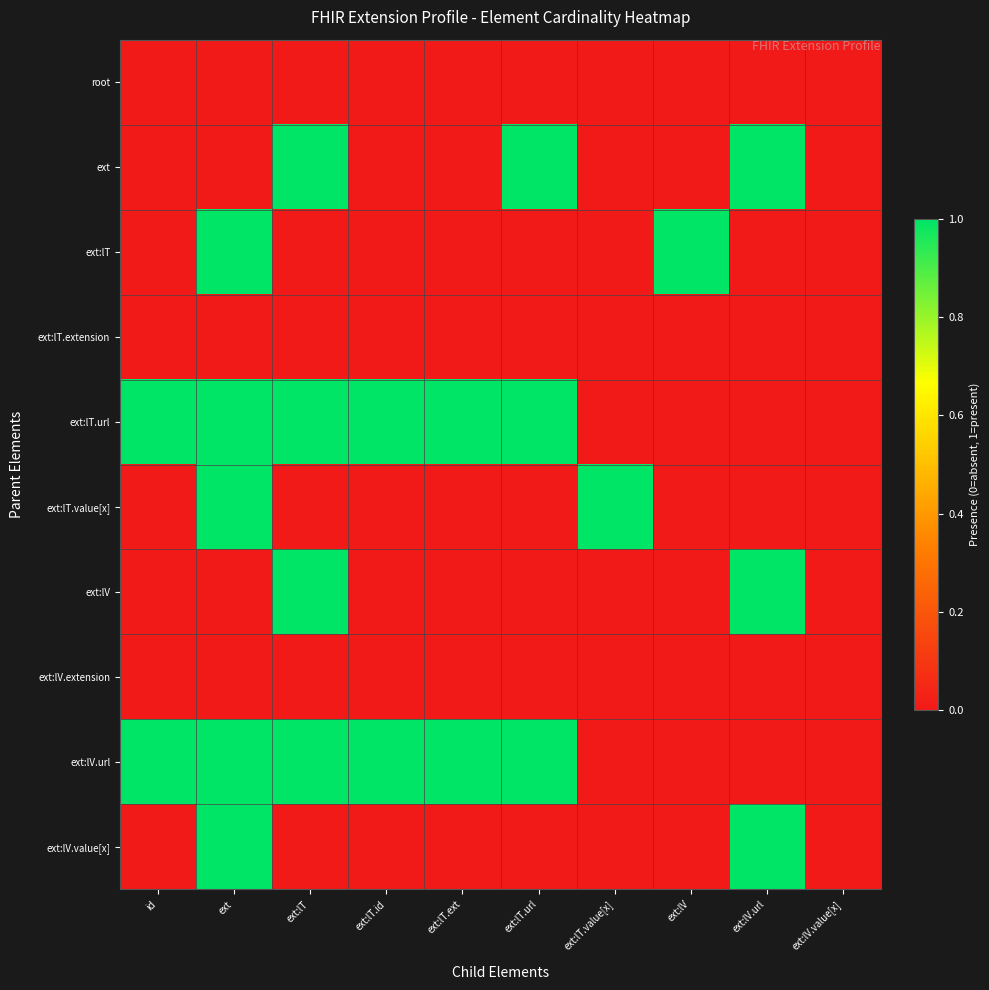

Reading left to right, transcribe all the data shown in this chart.

root: id=0	ext=0	ext:lT=0	ext:lT.id=0	ext:lT.ext=0	ext:lT.url=0	ext:lT.value[x]=0	ext:lV=0	ext:lV.url=0	ext:lV.value[x]=0
ext: id=0	ext=0	ext:lT=1	ext:lT.id=0	ext:lT.ext=0	ext:lT.url=1	ext:lT.value[x]=0	ext:lV=0	ext:lV.url=1	ext:lV.value[x]=0
ext:lT: id=0	ext=1	ext:lT=0	ext:lT.id=0	ext:lT.ext=0	ext:lT.url=0	ext:lT.value[x]=0	ext:lV=1	ext:lV.url=0	ext:lV.value[x]=0
ext:lT.extension: id=0	ext=0	ext:lT=0	ext:lT.id=0	ext:lT.ext=0	ext:lT.url=0	ext:lT.value[x]=0	ext:lV=0	ext:lV.url=0	ext:lV.value[x]=0
ext:lT.url: id=1	ext=1	ext:lT=1	ext:lT.id=1	ext:lT.ext=1	ext:lT.url=1	ext:lT.value[x]=0	ext:lV=0	ext:lV.url=0	ext:lV.value[x]=0
ext:lT.value[x]: id=0	ext=1	ext:lT=0	ext:lT.id=0	ext:lT.ext=0	ext:lT.url=0	ext:lT.value[x]=1	ext:lV=0	ext:lV.url=0	ext:lV.value[x]=0
ext:lV: id=0	ext=0	ext:lT=1	ext:lT.id=0	ext:lT.ext=0	ext:lT.url=0	ext:lT.value[x]=0	ext:lV=0	ext:lV.url=1	ext:lV.value[x]=0
ext:lV.extension: id=0	ext=0	ext:lT=0	ext:lT.id=0	ext:lT.ext=0	ext:lT.url=0	ext:lT.value[x]=0	ext:lV=0	ext:lV.url=0	ext:lV.value[x]=0
ext:lV.url: id=1	ext=1	ext:lT=1	ext:lT.id=1	ext:lT.ext=1	ext:lT.url=1	ext:lT.value[x]=0	ext:lV=0	ext:lV.url=0	ext:lV.value[x]=0
ext:lV.value[x]: id=0	ext=1	ext:lT=0	ext:lT.id=0	ext:lT.ext=0	ext:lT.url=0	ext:lT.value[x]=0	ext:lV=0	ext:lV.url=1	ext:lV.value[x]=0